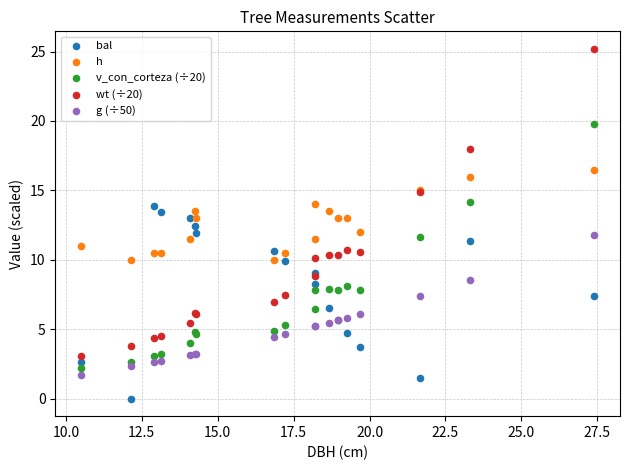

Which series contains the lowest Y value?

bal